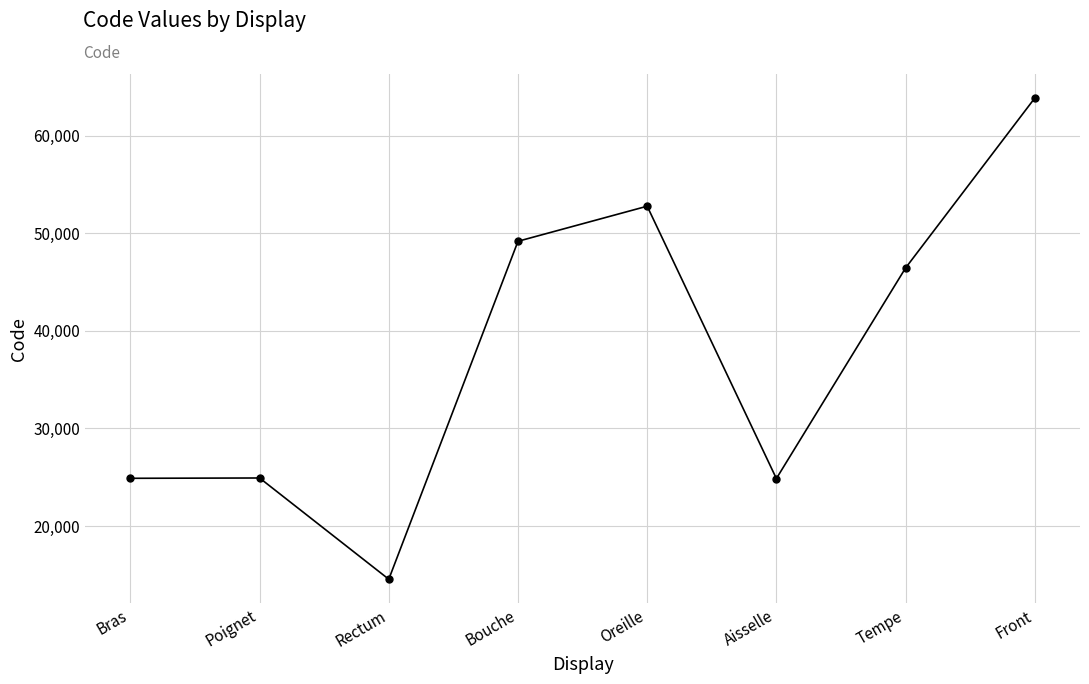

What value does the data have at Poignet?

24922